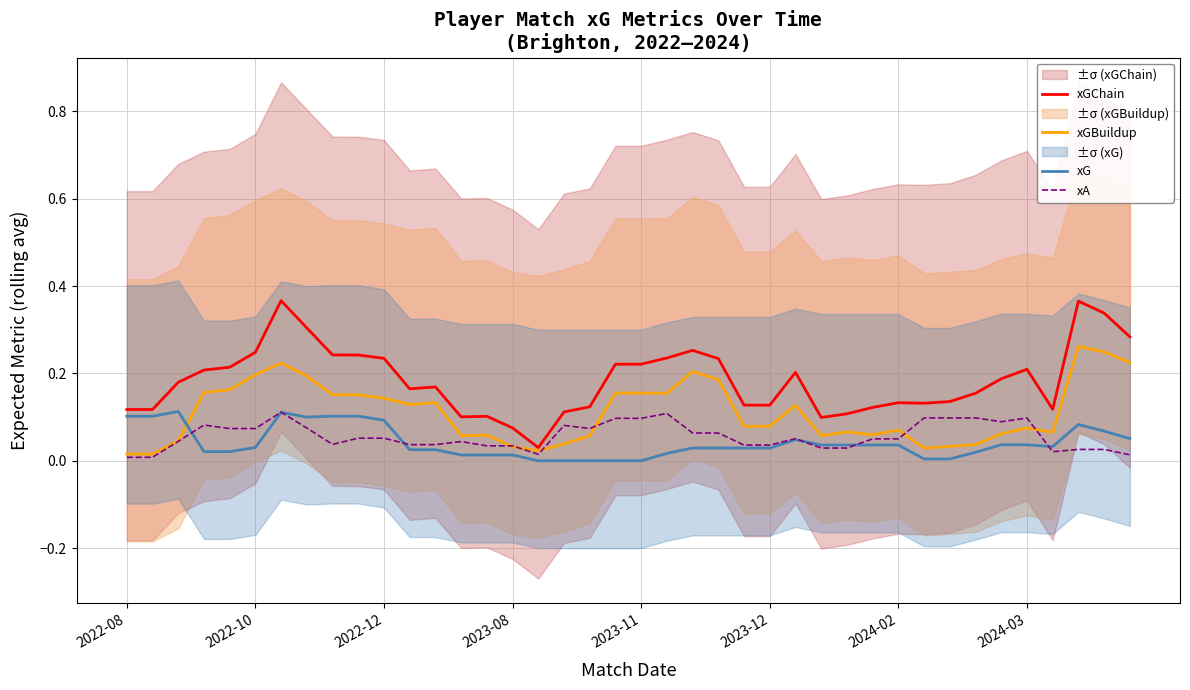

Is it true that xGBuildup equals 0.0 at 33?

True